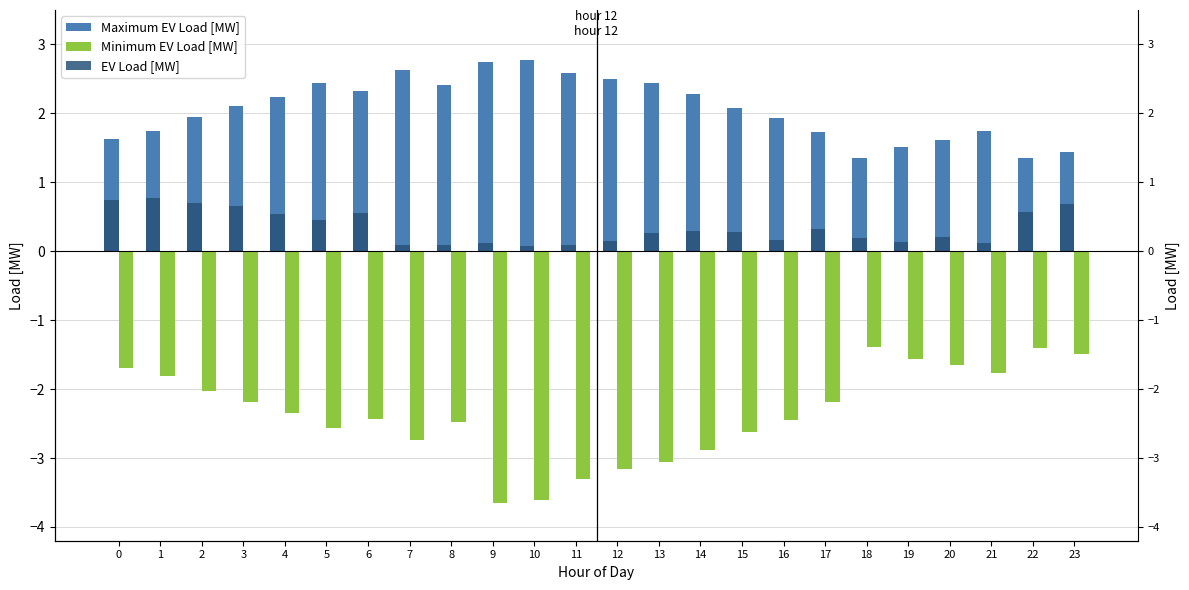

At how many categories does at least one series exceed 1?

24